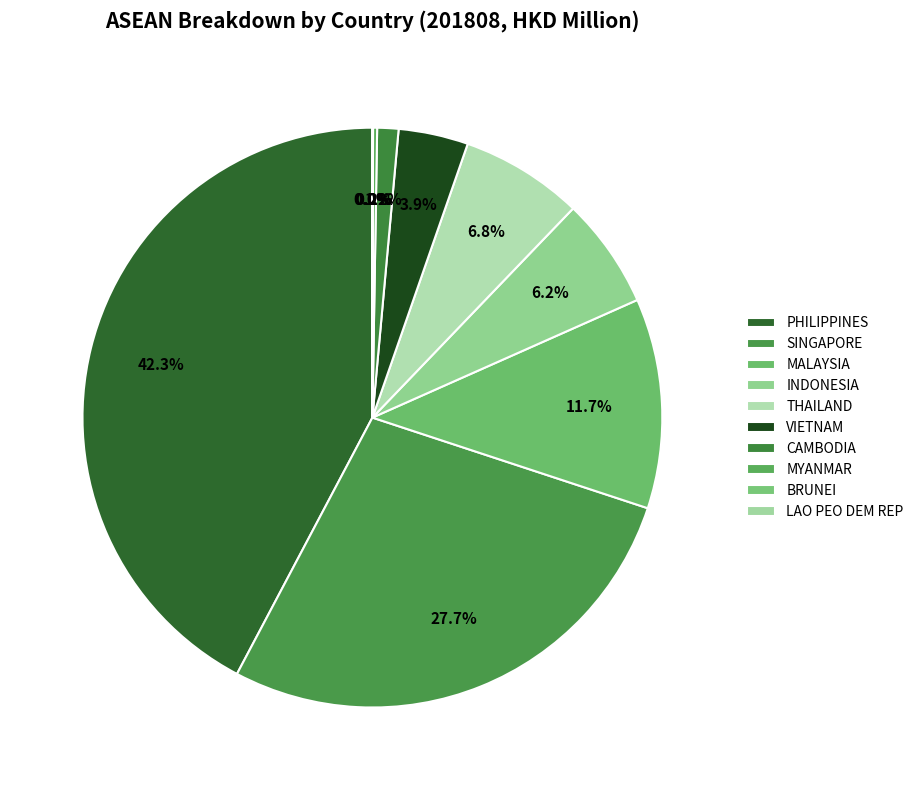

Is it true that CAMBODIA is 11% of the pie?

False